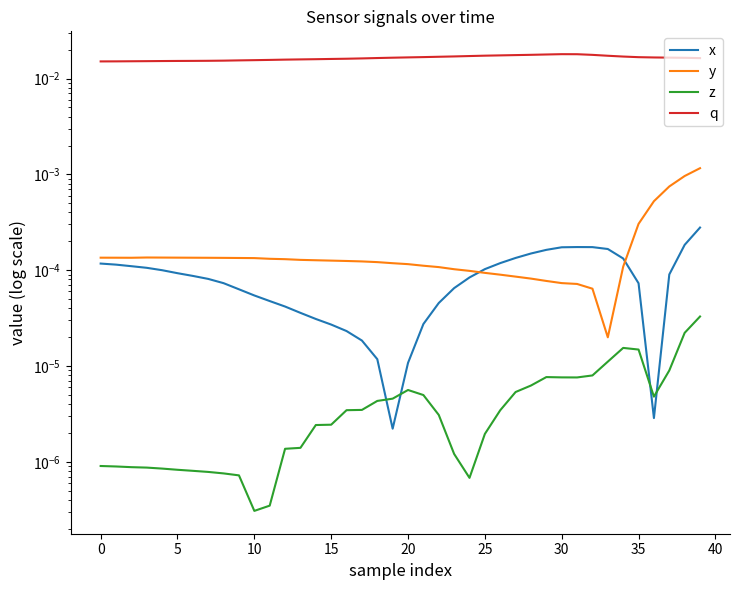

True or false: q has a value of 0.0 at 38.

False